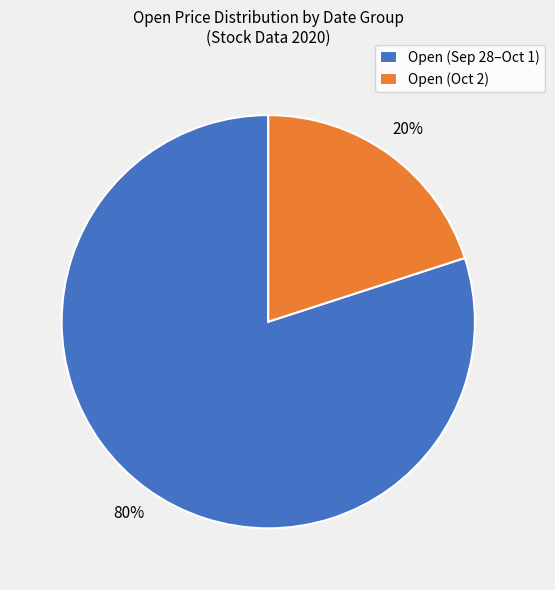

Which has a higher value, Open (Oct 2) or Open (Sep 28–Oct 1)?

Open (Sep 28–Oct 1)